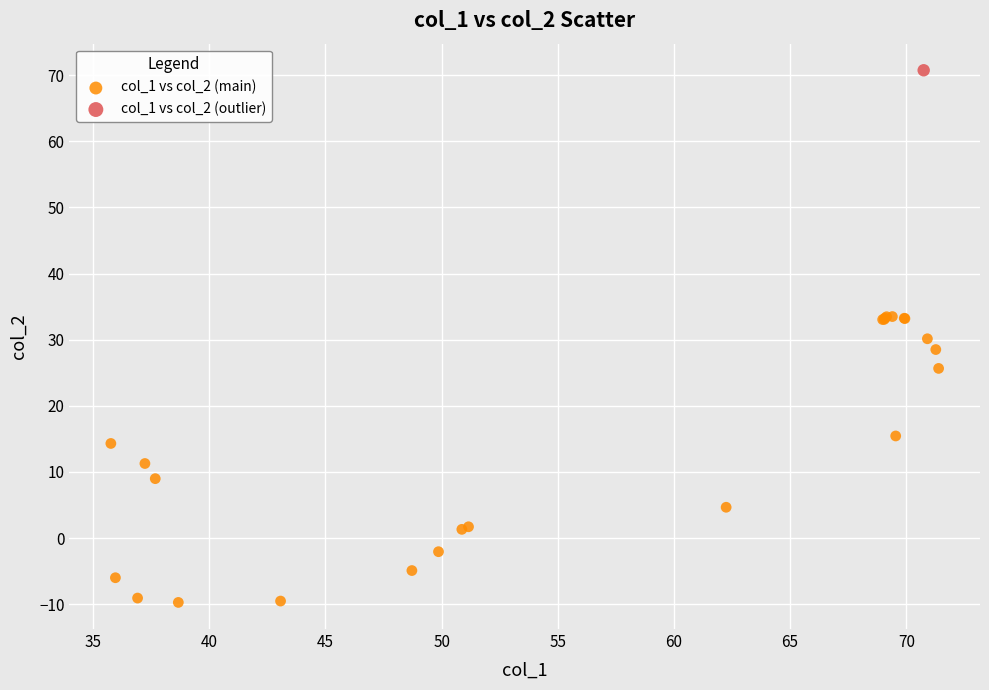

What are all the series names shown in the legend?

col_1 vs col_2 (main), col_1 vs col_2 (outlier)